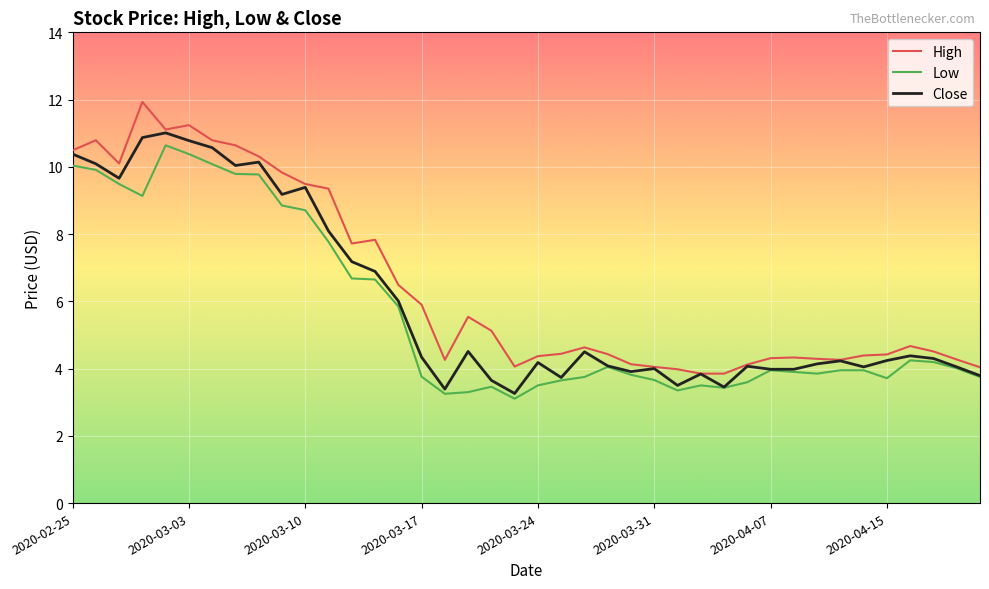

What is the maximum value shown in the chart?

11.9